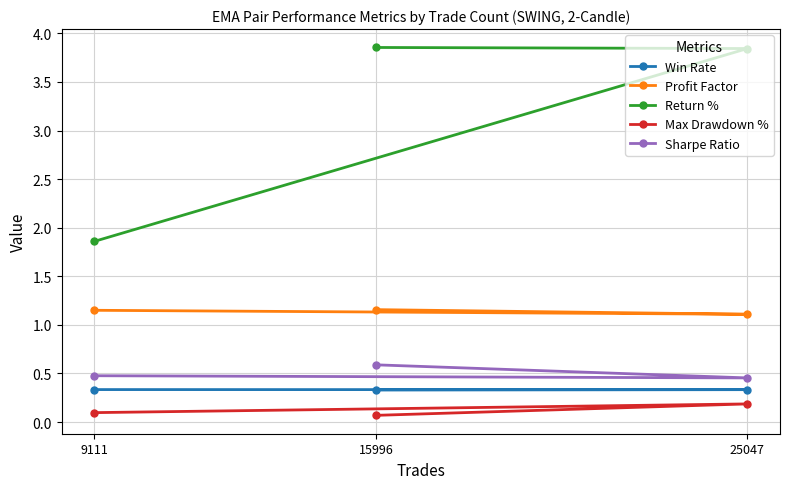

What is the value of the Max Drawdown % point at the 3rd from the left?

0.2